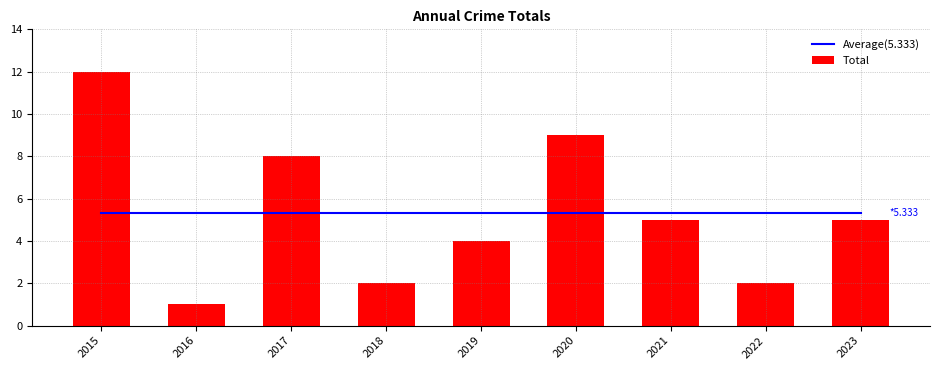

Reading left to right, list all the values displayed in this chart.

Average(5.333): 5.3	5.3	5.3	5.3	5.3	5.3	5.3	5.3	5.3
Total: 12.0	1.0	8.0	2.0	4.0	9.0	5.0	2.0	5.0